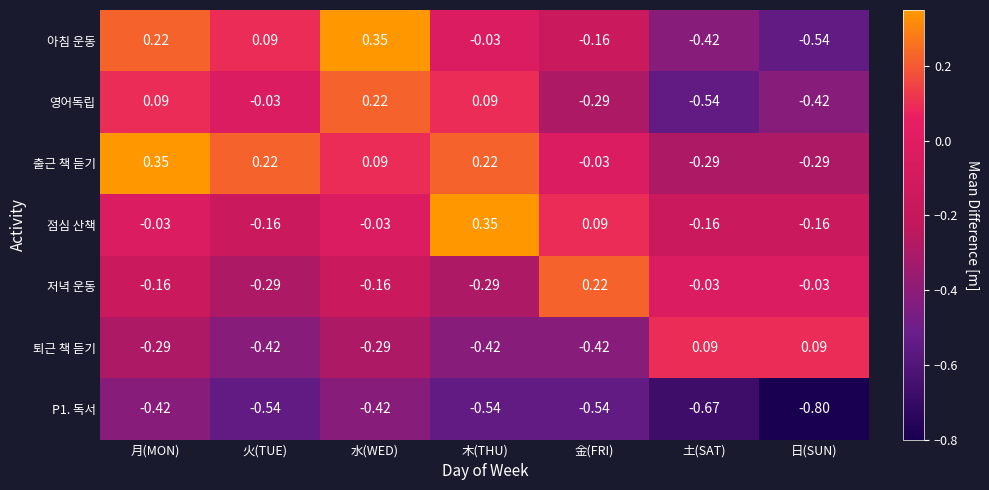

Which series has the largest total across all categories?

출근 책 듣기